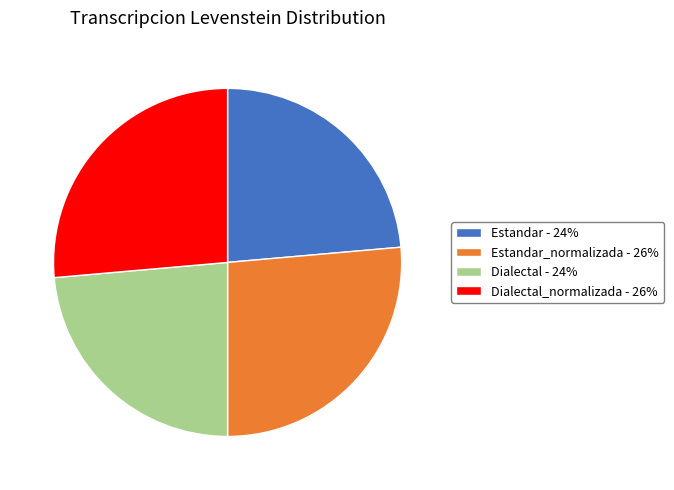

To the nearest percent, what portion does Estandar - 24% represent?

24%